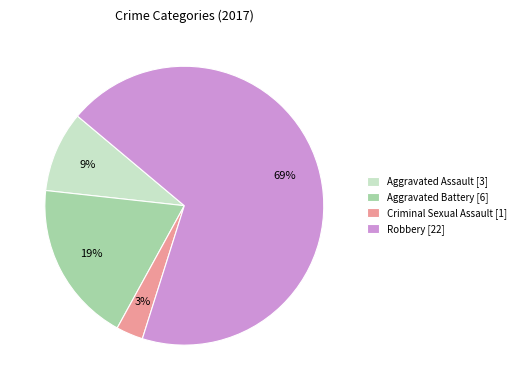

Combined, do Criminal Sexual Assault [1] and Aggravated Assault [3] account for over 50%?

No